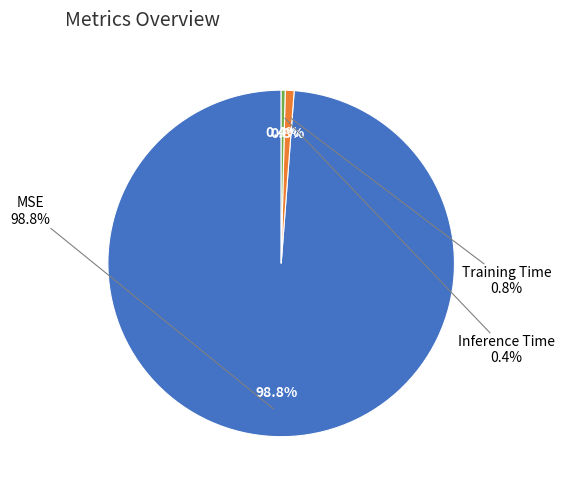

Which slice is the smallest?

Inference Time